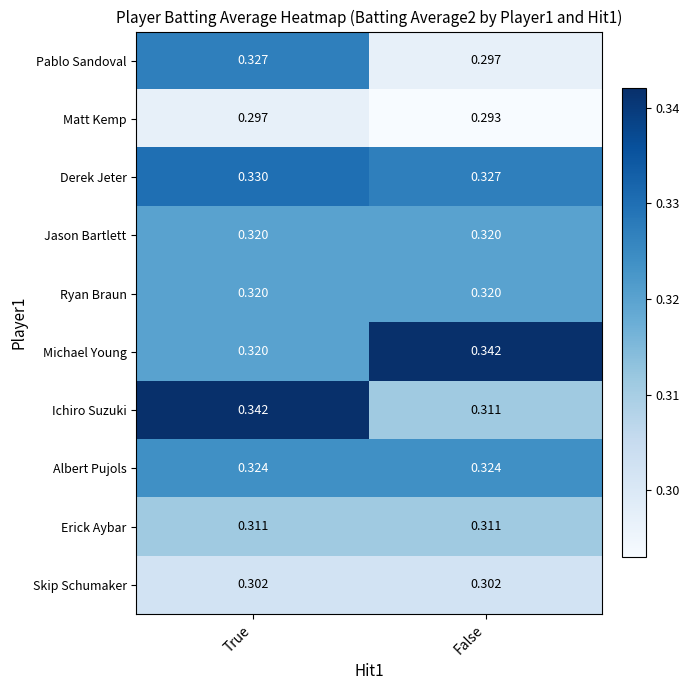

Which category has the highest value in the Matt Kemp series?

True